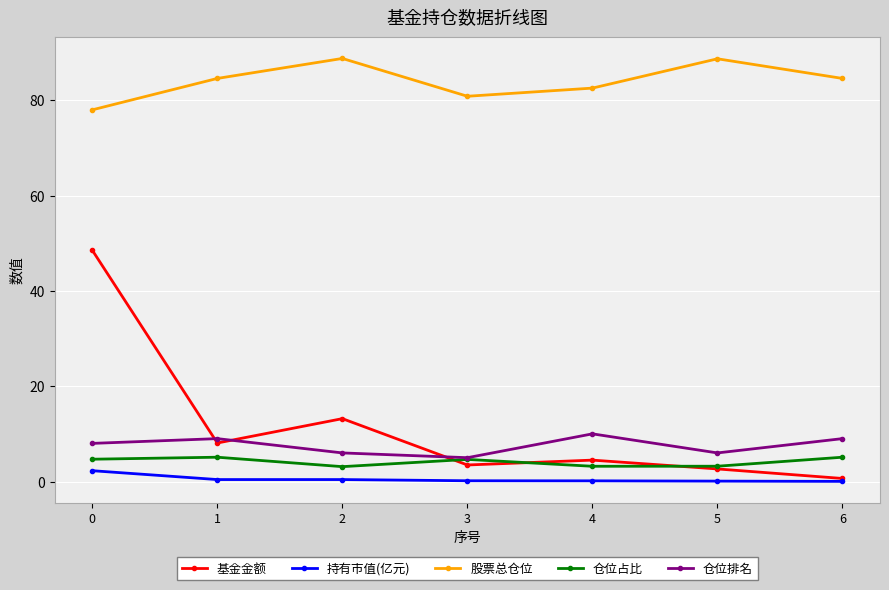

True or false: 仓位排名 has more than 0 points higher than both neighbors.

True